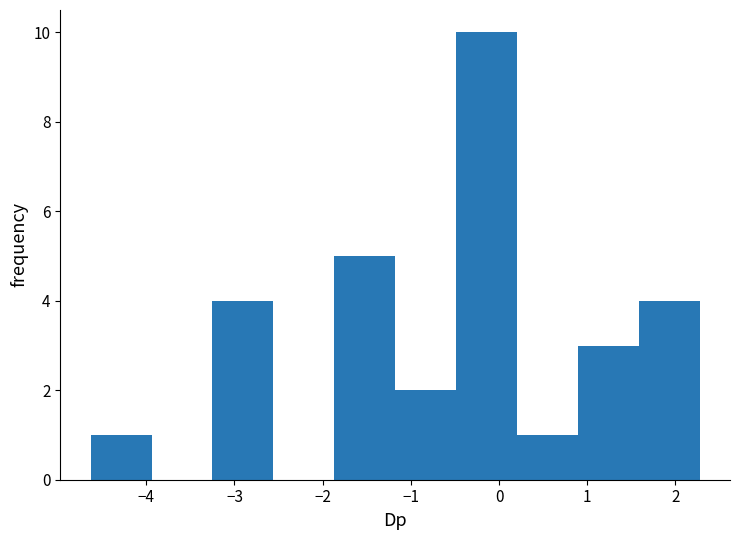

Over which range of the x-axis is the bar tallest?

-0.5 to 0.2